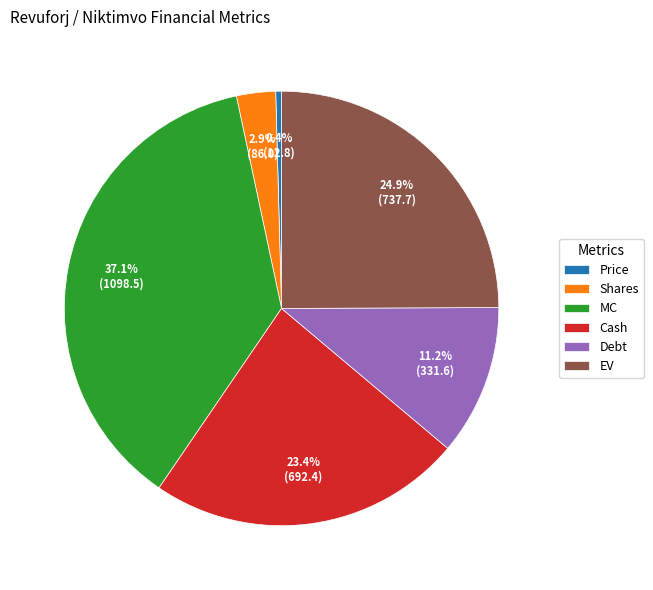

Is there any slice that represents more than half of the pie?

No